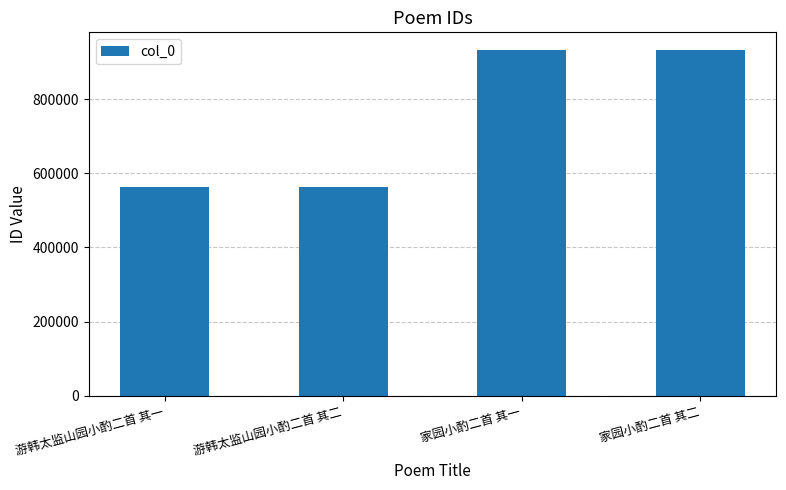

What is the minimum value shown in the chart?

564269